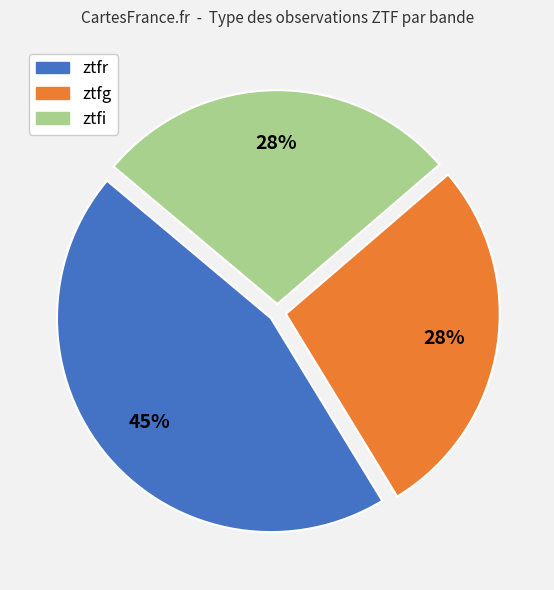

Is there a majority slice in this chart?

No